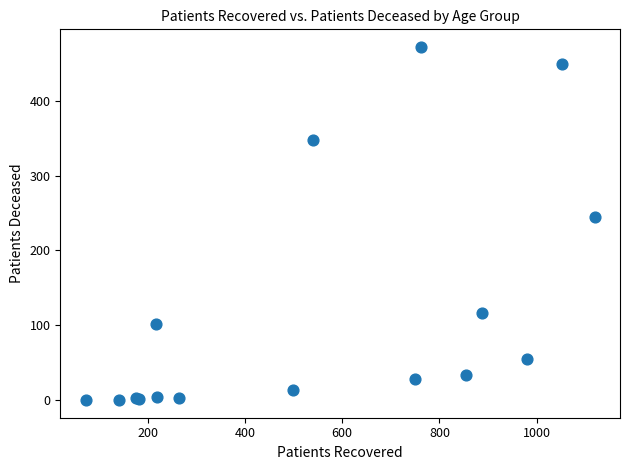

What Y value in the scatter plot is closest to 236?

245